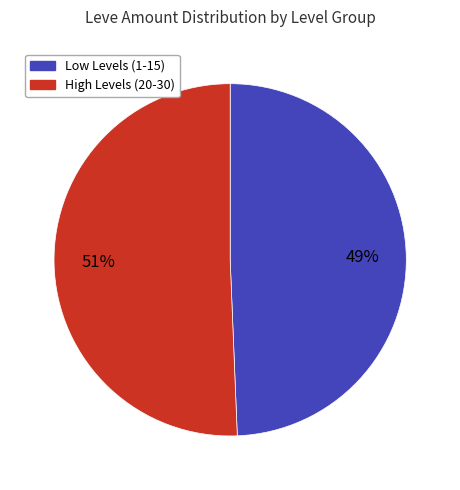

Is there a majority slice in this chart?

Yes